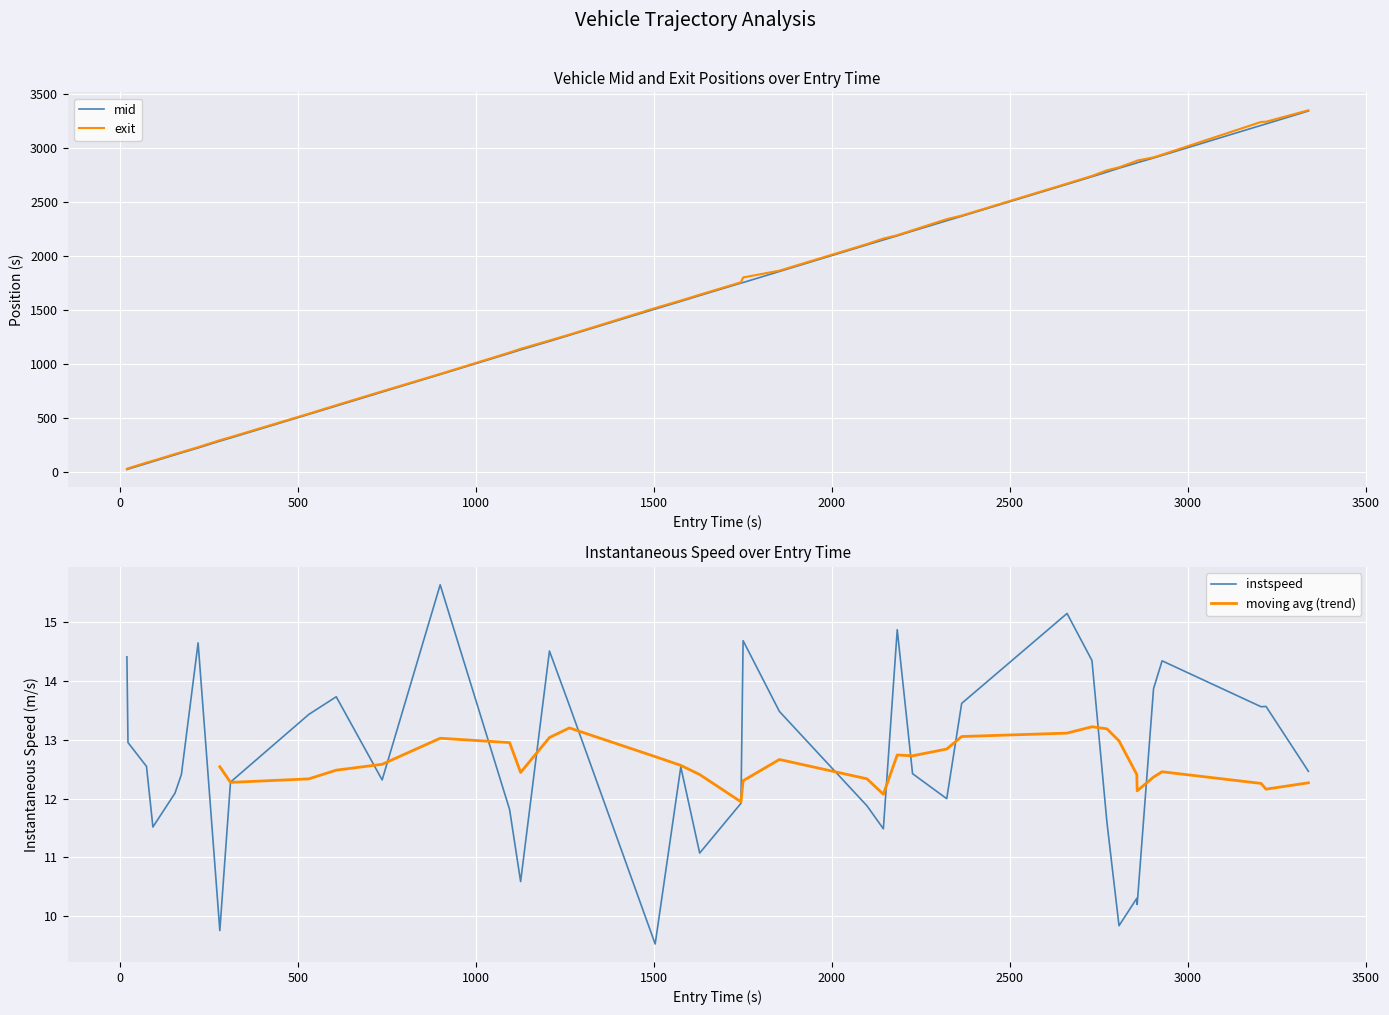

What is the maximum value for mid?

3345.0